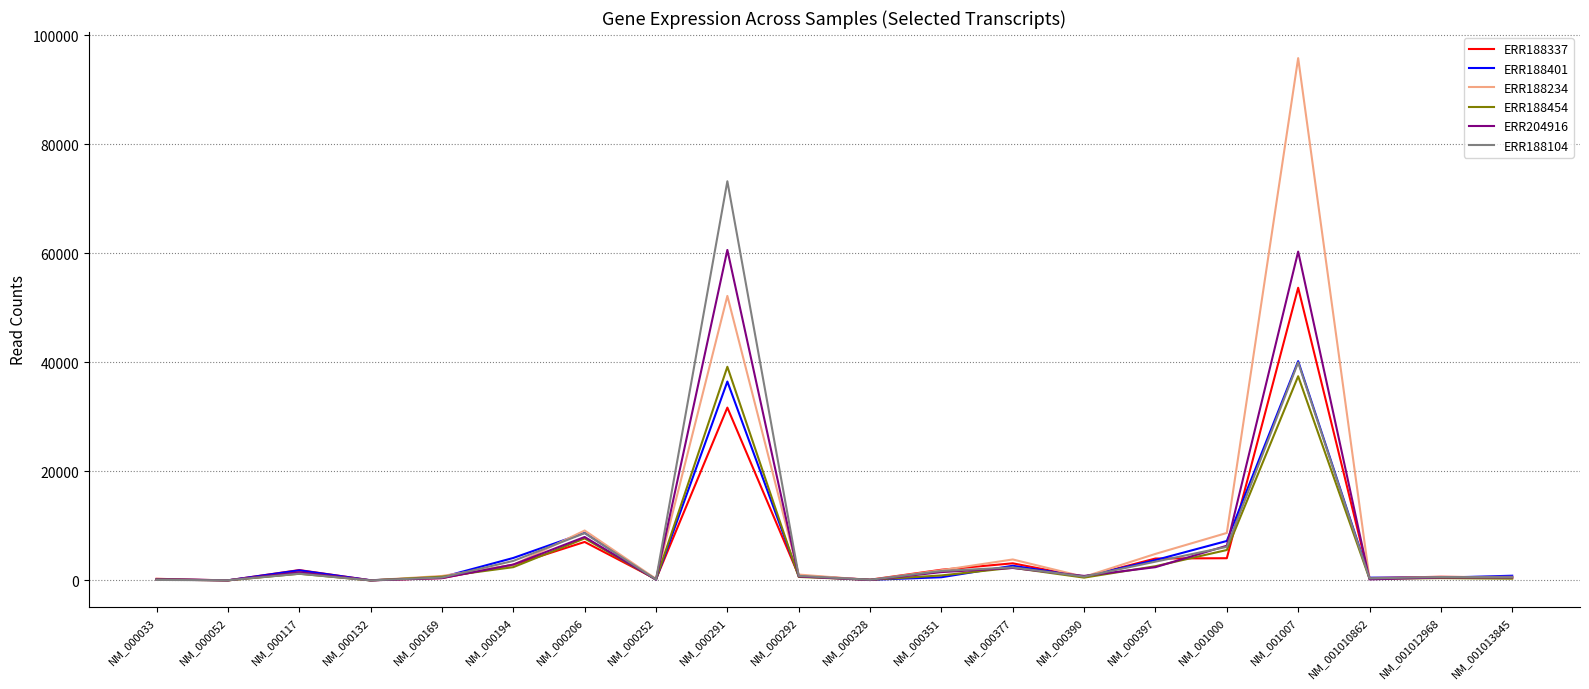

Which series has the largest range (max minus min)?

ERR188234